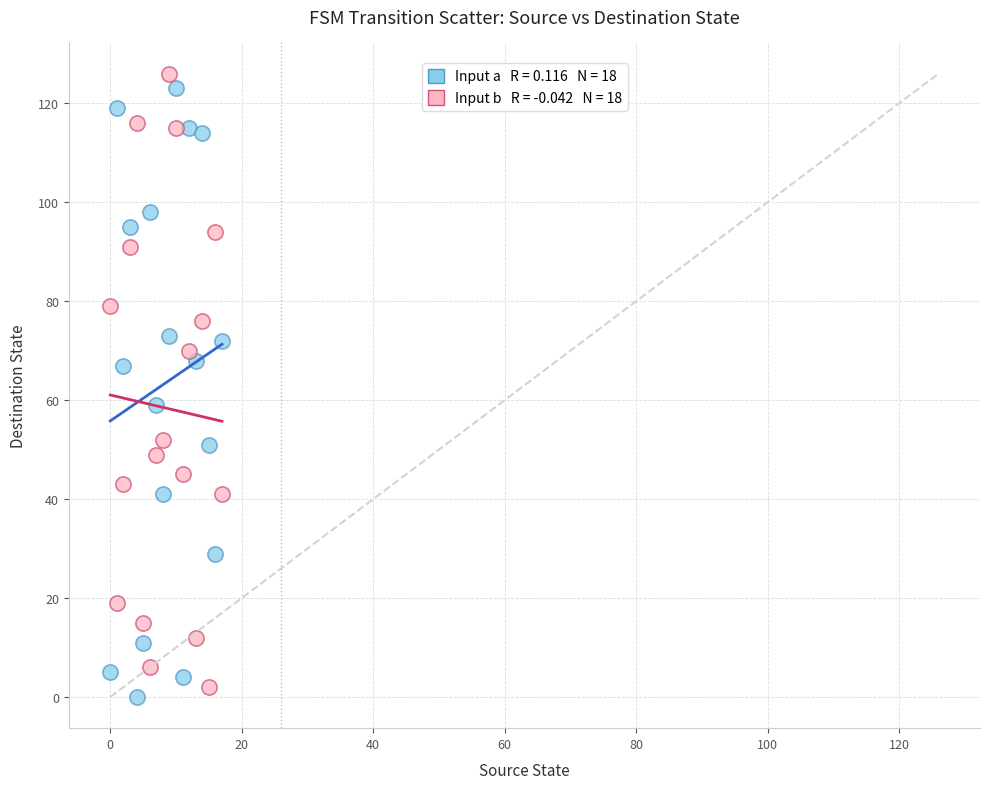

Across all data points, what is the range of Y values (max minus min)?

126